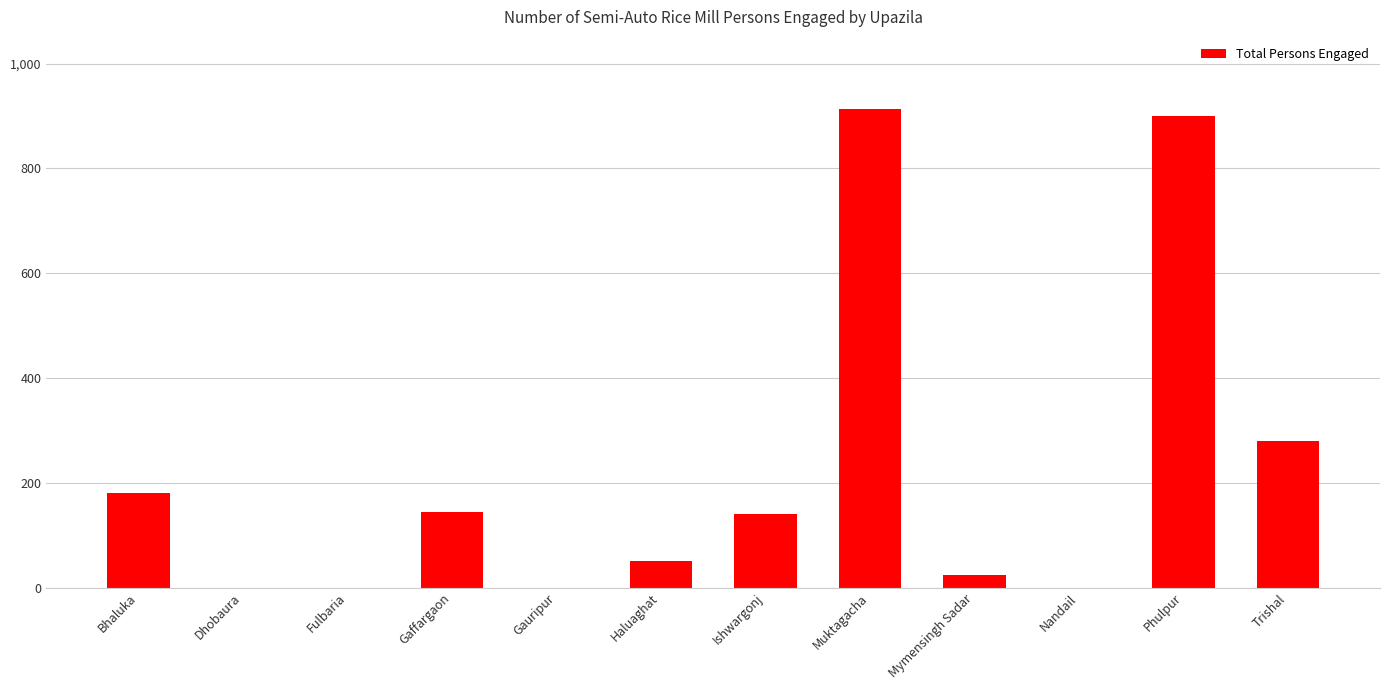

Is it true that the value at Haluaghat is 50?

True